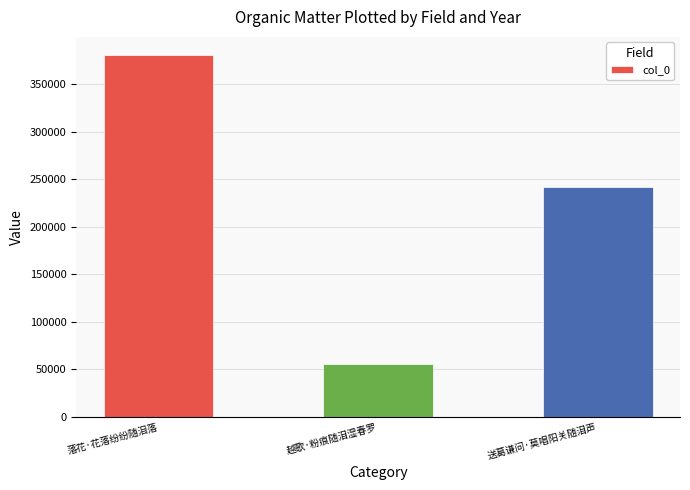

Which label corresponds to the smallest value in the chart?

越歌·粉痕随泪湿春罗